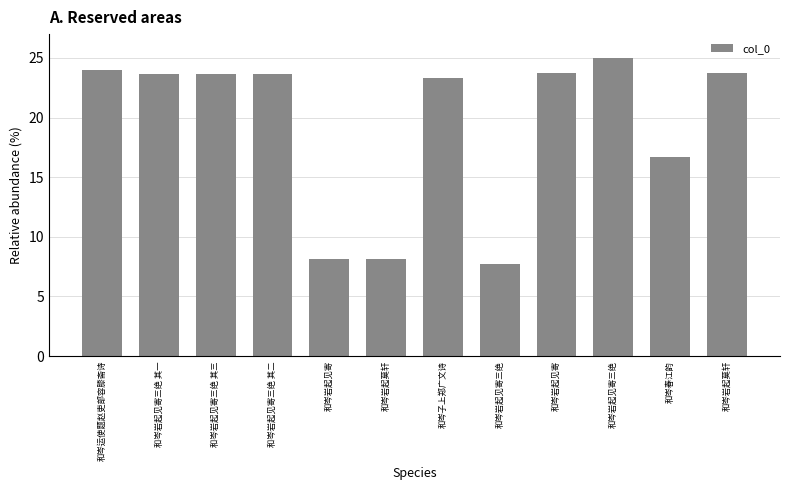

What is the average value?

19.3